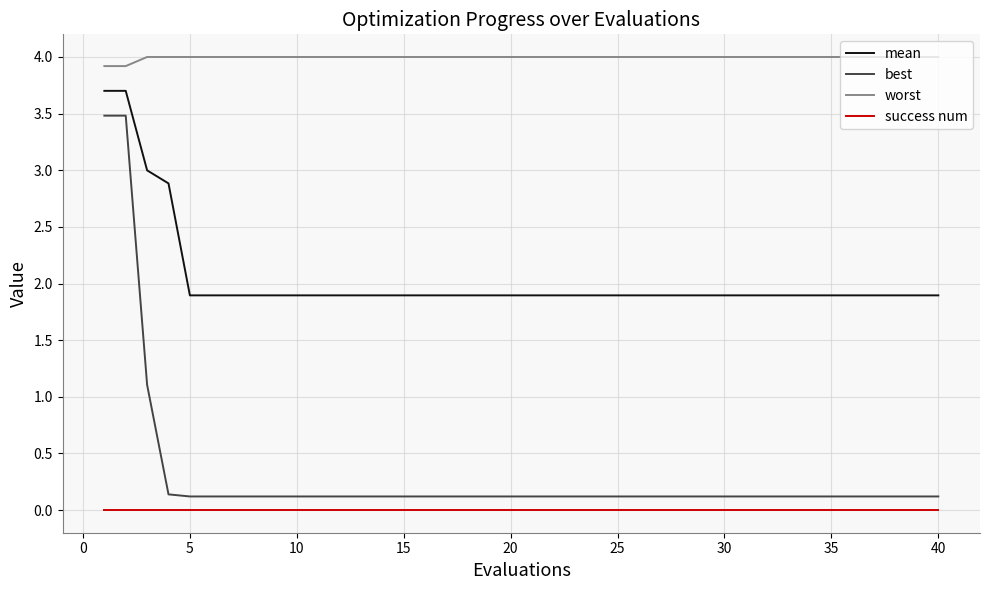

Which series has the largest total across all categories?

worst